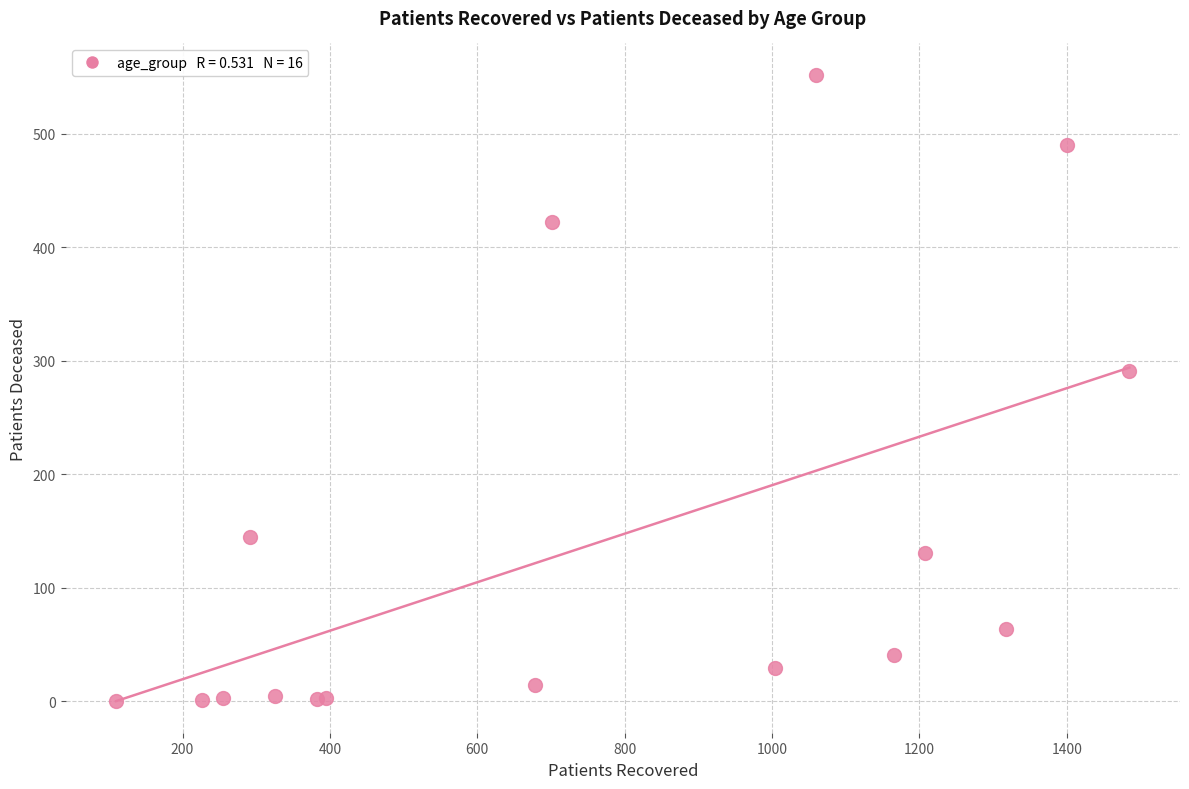

What Y value in the scatter plot is closest to 276?

291